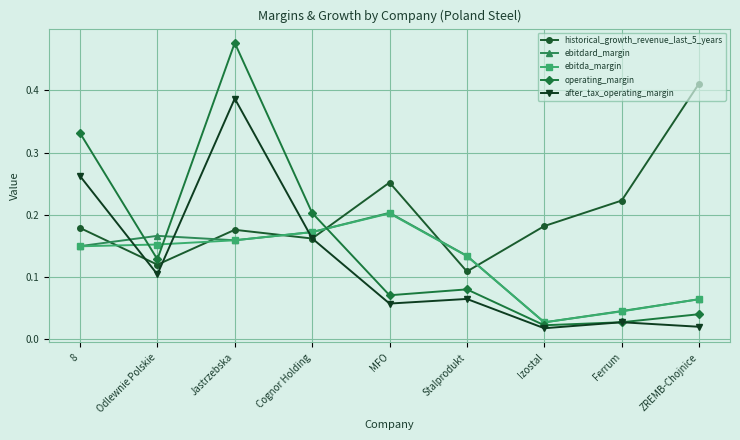

How many interior local peaks does the historical_growth_revenue_last_5_years series have?

2